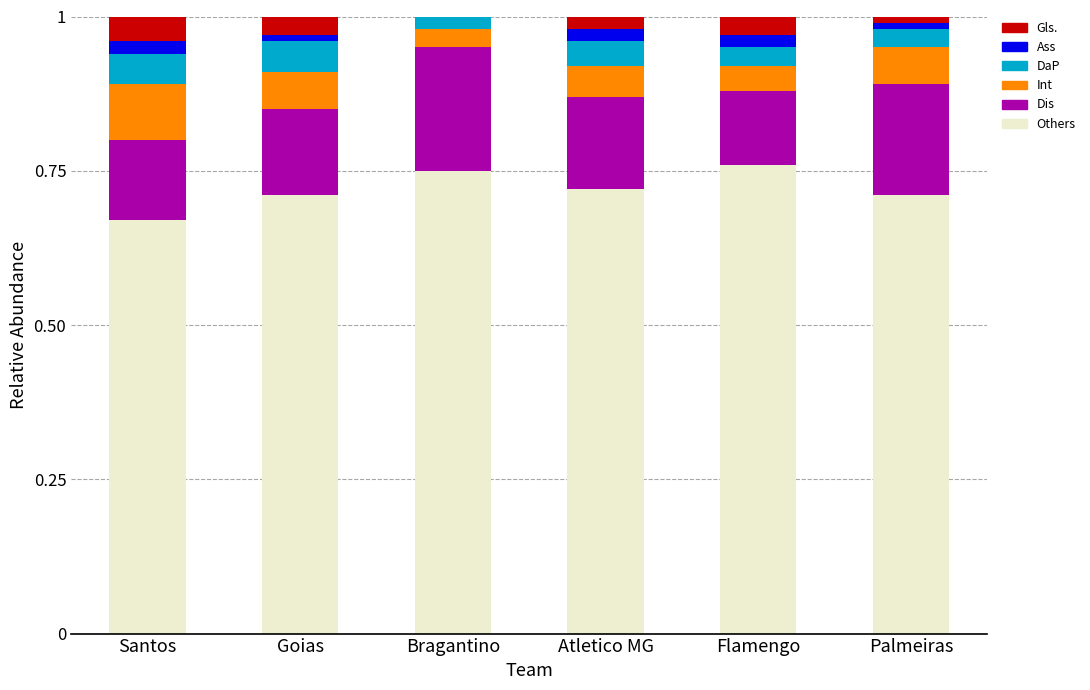

The Others series shows 0.2 at Palmeiras. True or false?

False